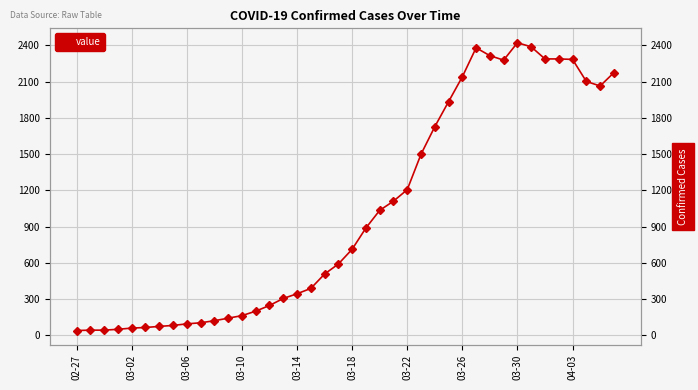

How many interior local valleys (lower than both neighbors) does the data have?

2